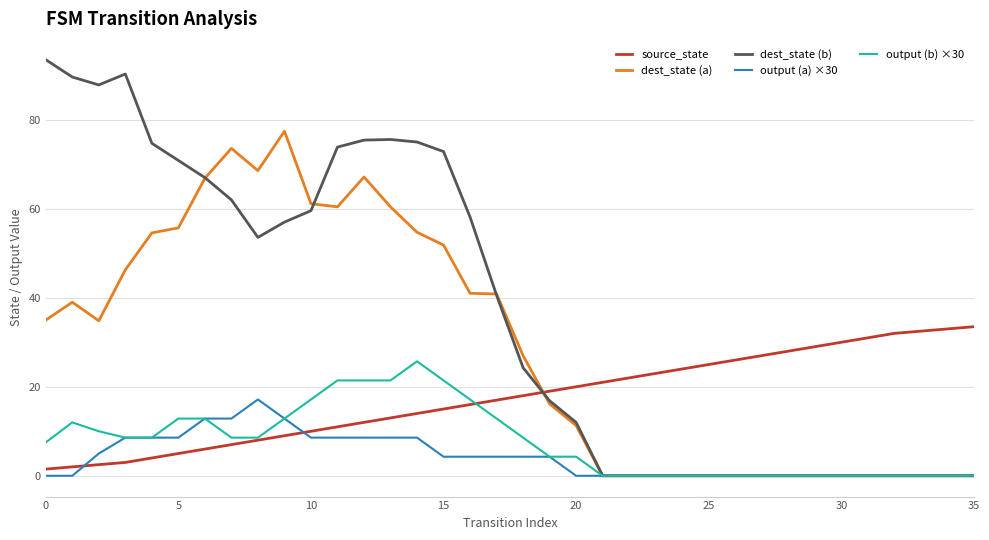

What is the greatest value displayed?

93.5